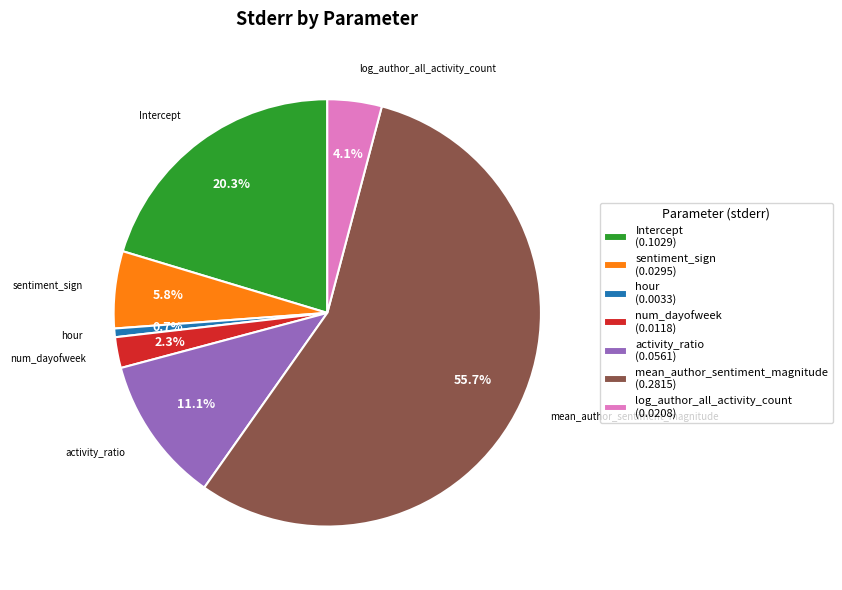

How much of the chart is everything except mean_author_sentiment_magnitude?

44.3%